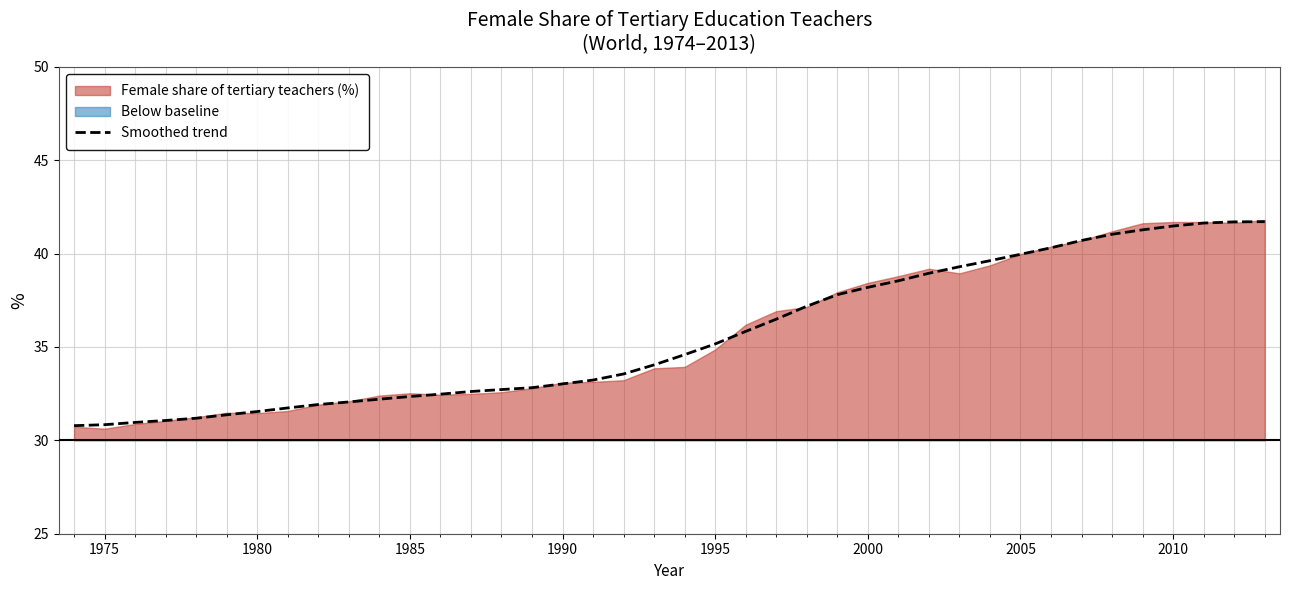

What is the lowest value of the Smoothed trend series?

30.8